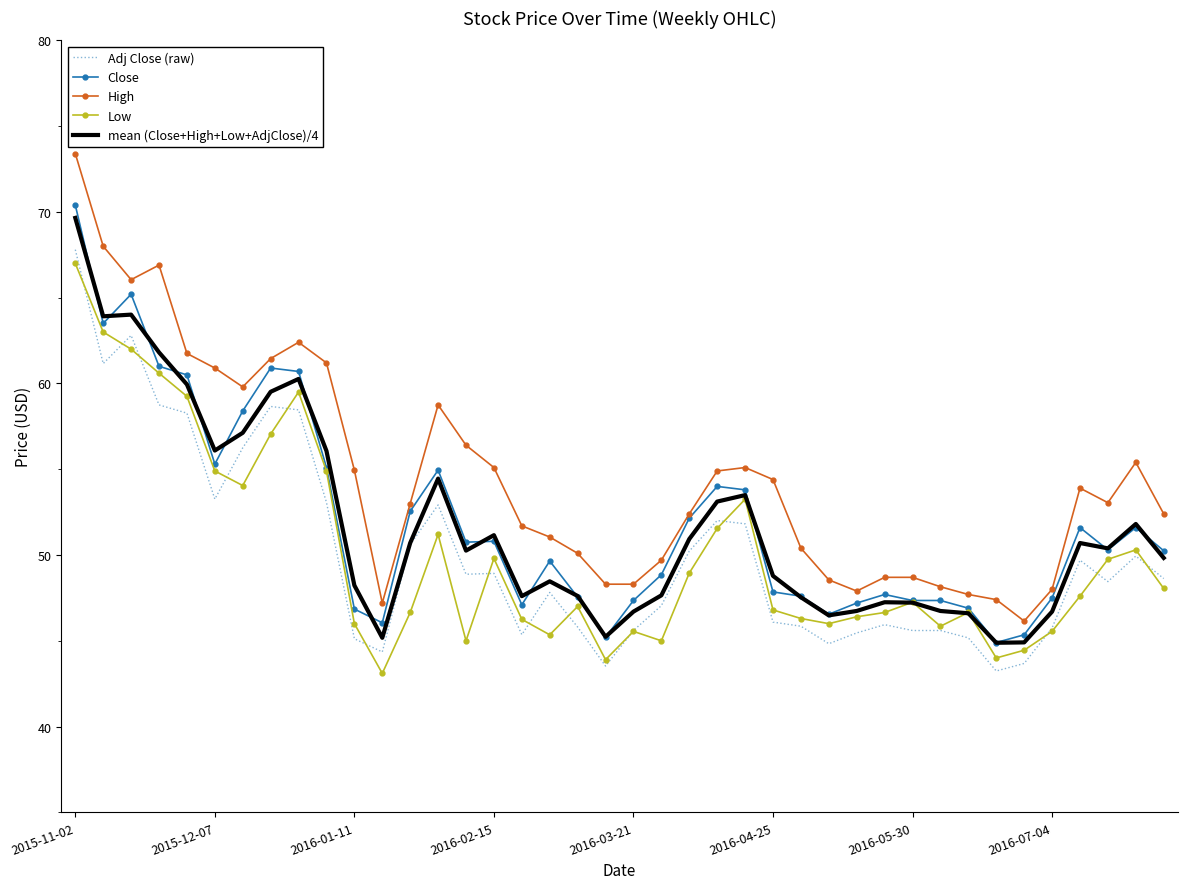

Which series has the largest total across all categories?

High